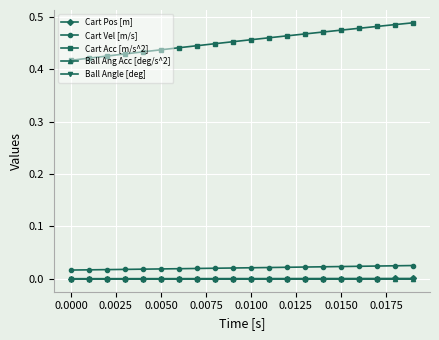

Rank the series by their maximum value, from highest to lowest.

Cart Acc [m/s^2], Cart Vel [m/s], Cart Pos [m], Ball Ang Acc [deg/s^2], Ball Angle [deg]